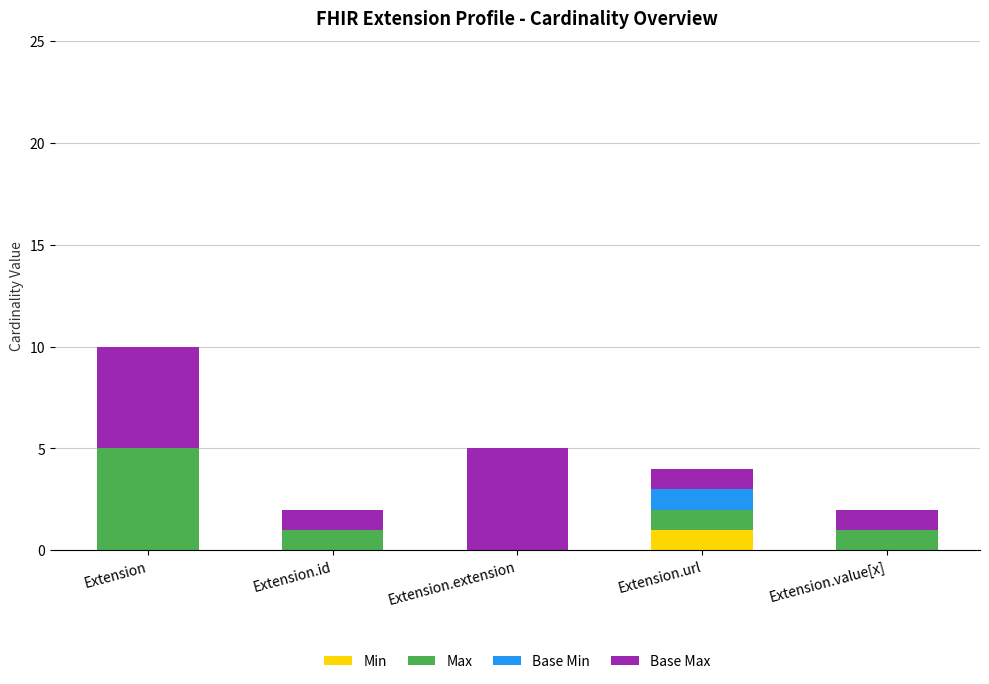

At which category is the sum across all series the highest?

Extension